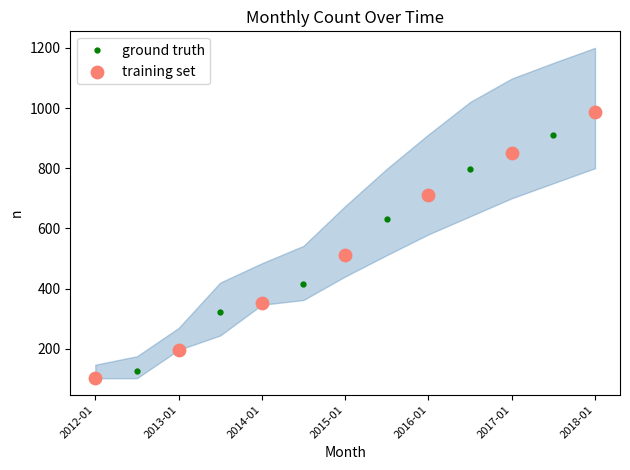

The value of ground truth at 2014-01 is 351. True or false?

True